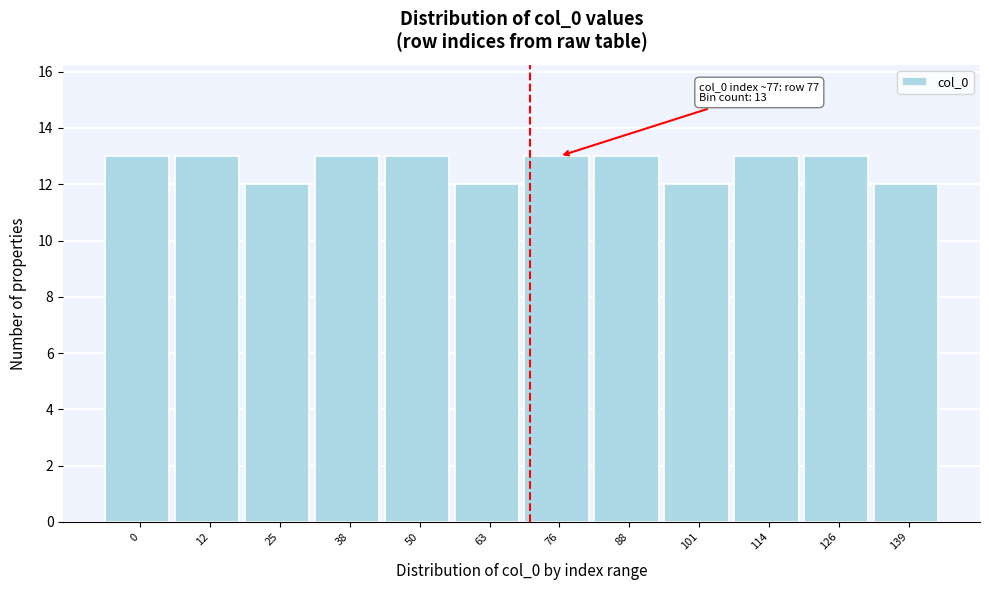

Reading right to left, what are all the values shown in this chart?

139=12	126=13	114=13	101=12	88=13	76=13	63=12	50=13	38=13	25=12	12=13	0=13